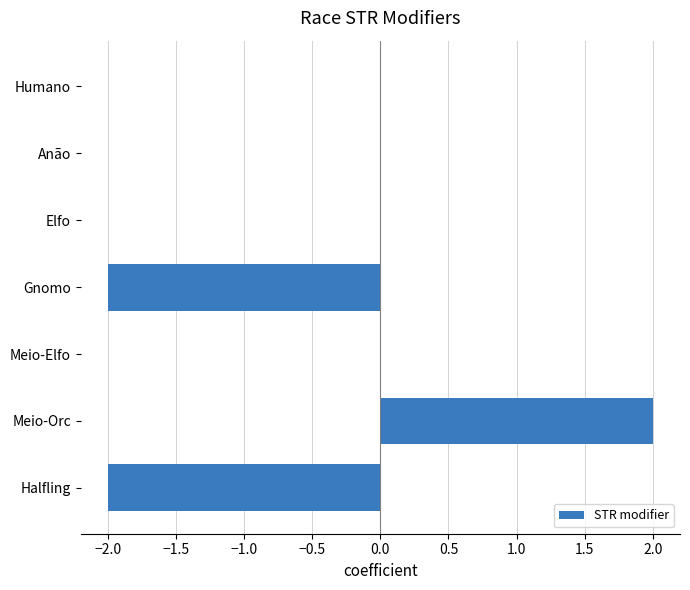

Count the number of categories in the chart.

7